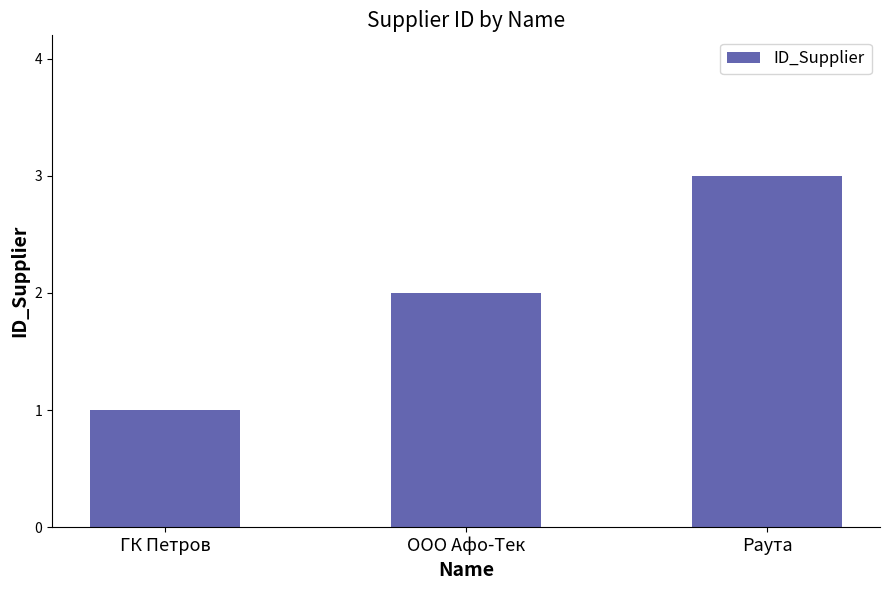

What is the change in value from ГК Петров to ООО Афо-Тек?

+1